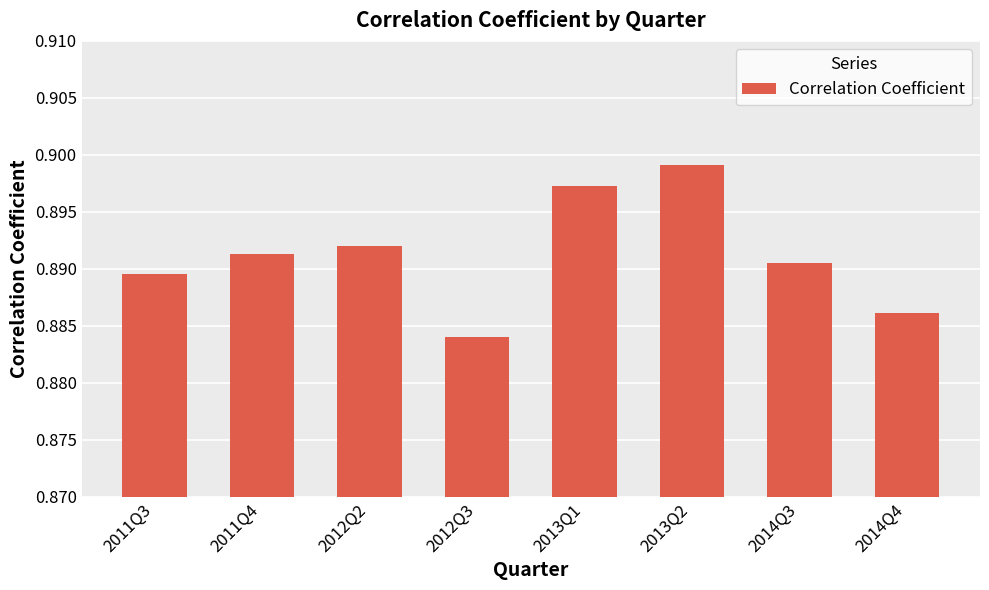

At which category does the chart reach its minimum across all series?

2012Q3